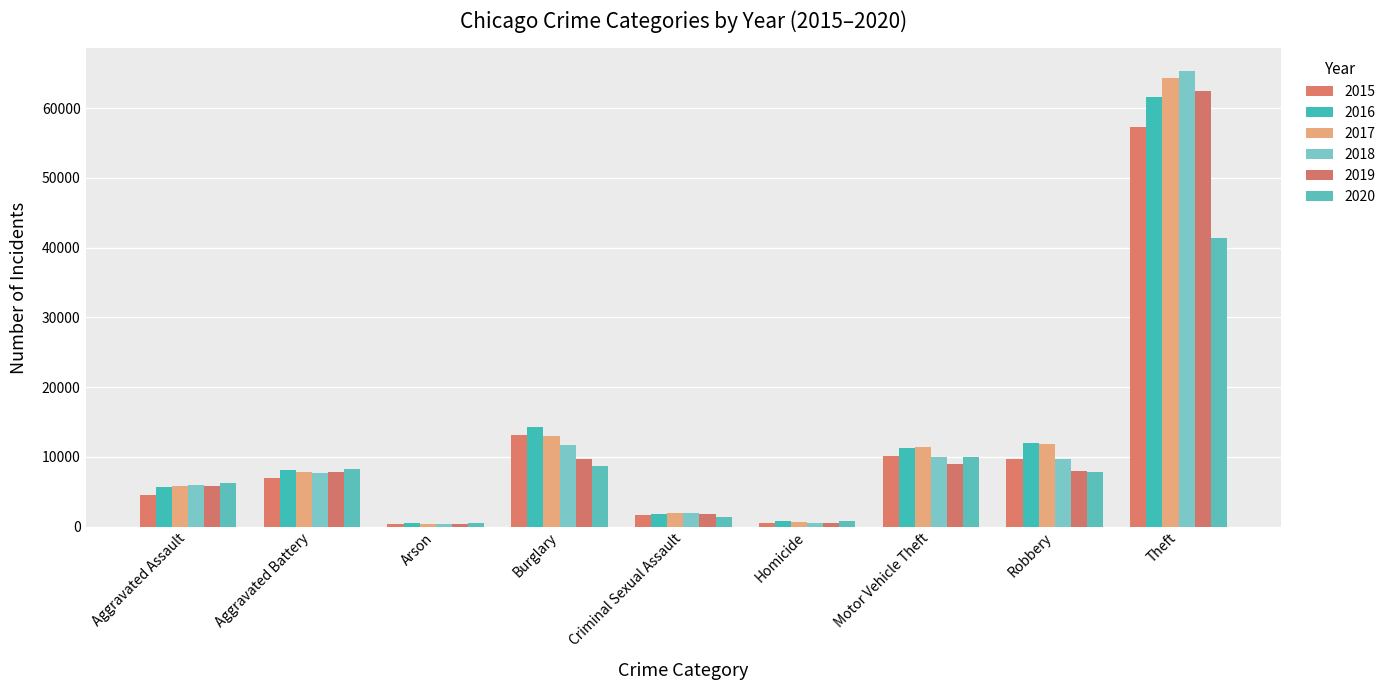

List the labels in order of 2016 value, smallest first.

Arson, Homicide, Criminal Sexual Assault, Aggravated Assault, Aggravated Battery, Motor Vehicle Theft, Robbery, Burglary, Theft